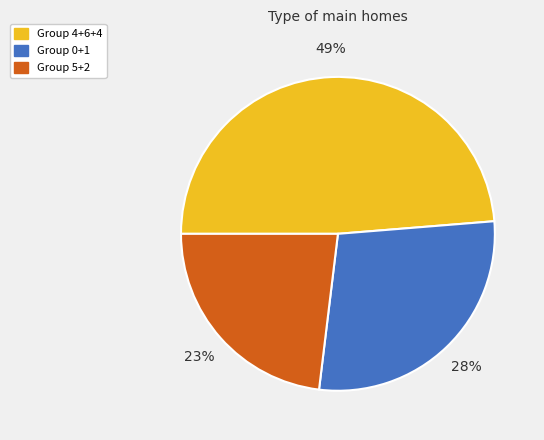

The Group 0+1 slice represents 34% of the pie. True or false?

False